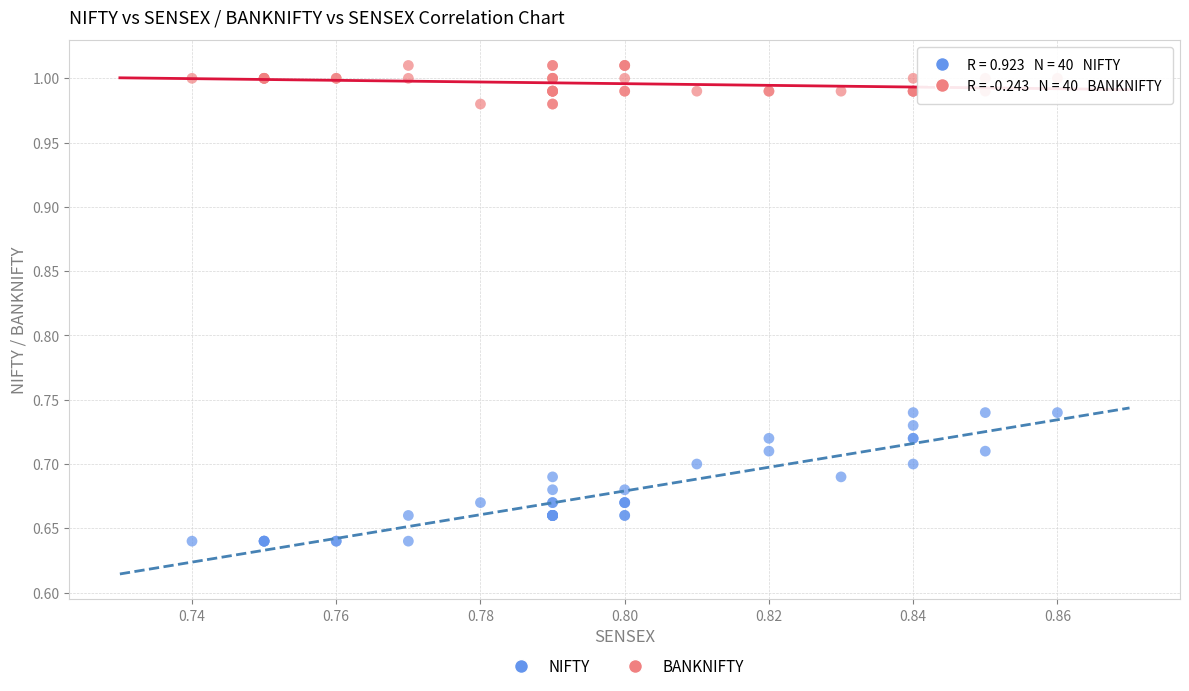

What are all the series names shown in the legend?

NIFTY, BANKNIFTY